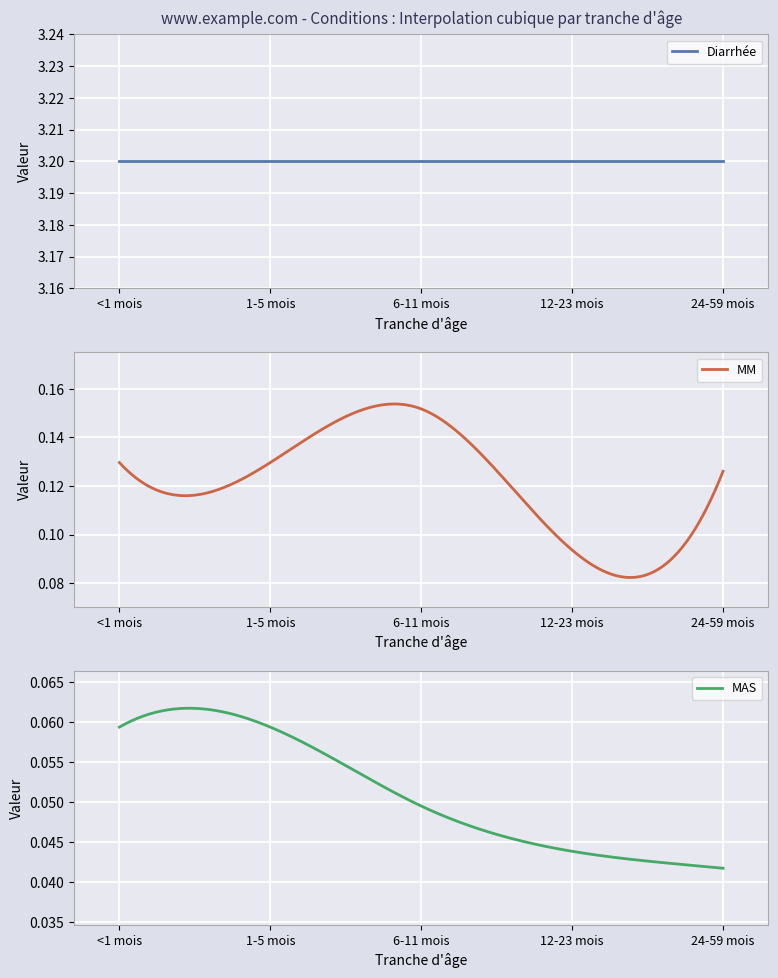

What is the label of the 1st point from the right?

24-59 mois